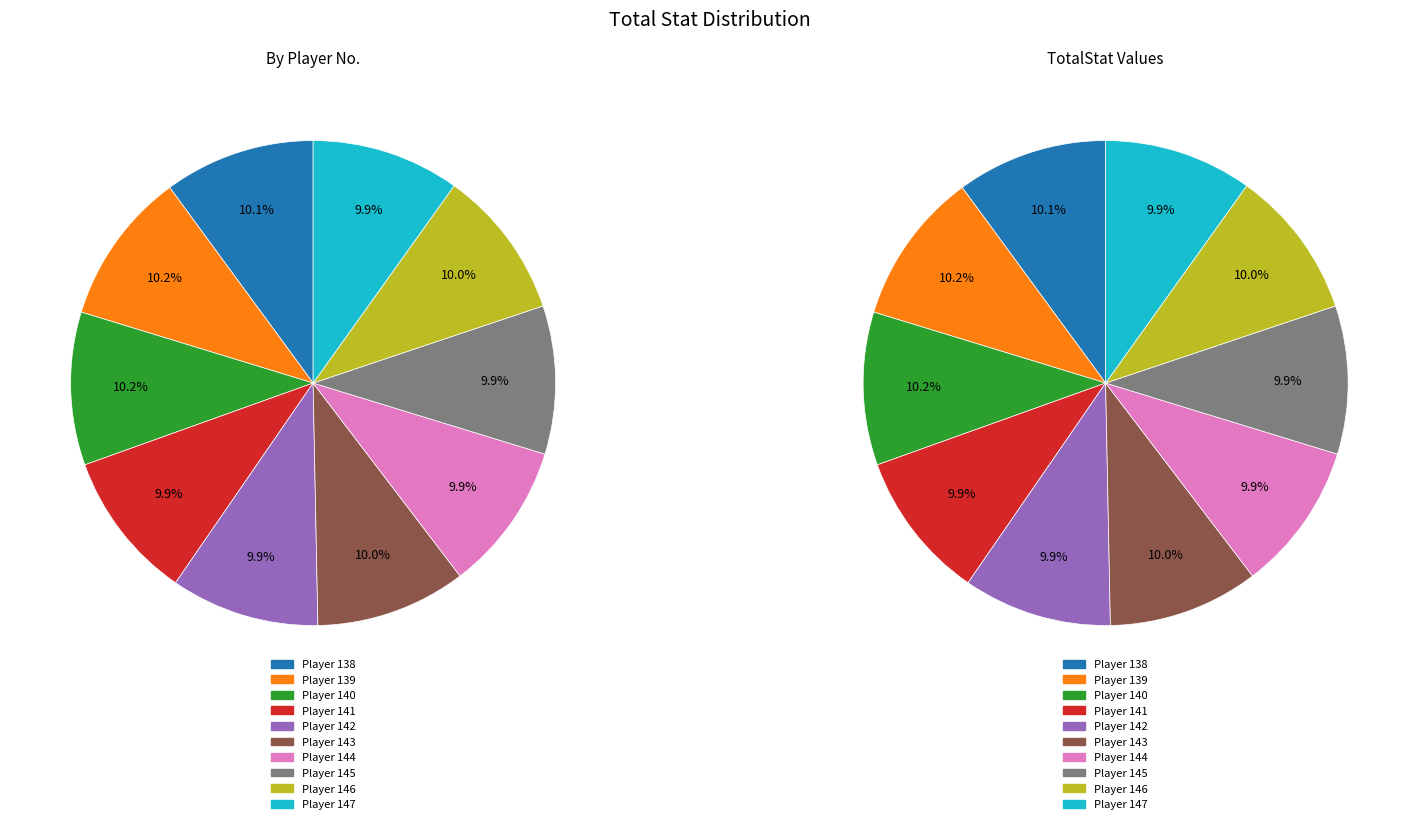

Is there a majority slice in this chart?

No